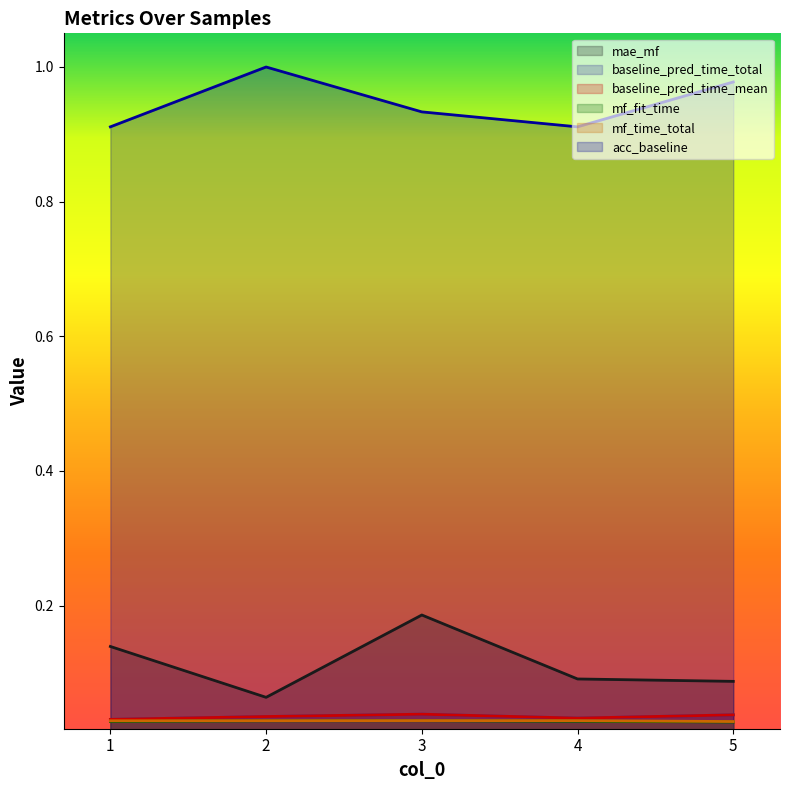

The value of acc_baseline at 5 is 1.0. True or false?

True